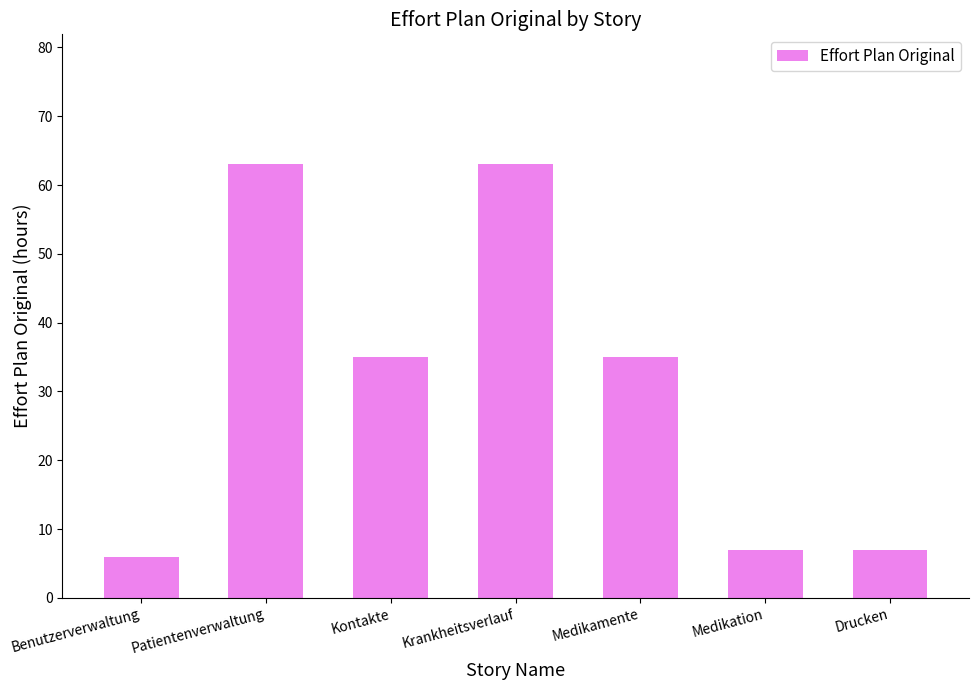

Does the chart contain any negative values?

No